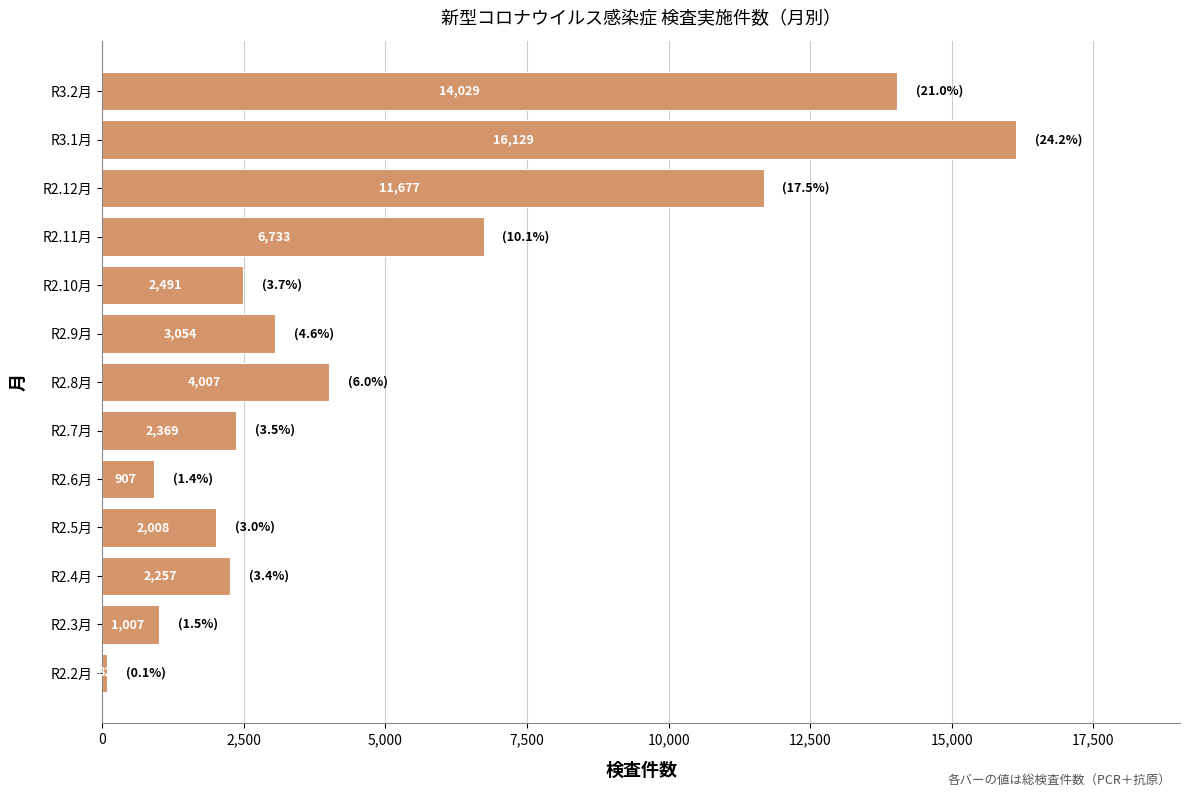

Reading top to bottom, what are all the values shown in this chart?

14029	16129	11677	6733	2491	3054	4007	2369	907	2008	2257	1007	82